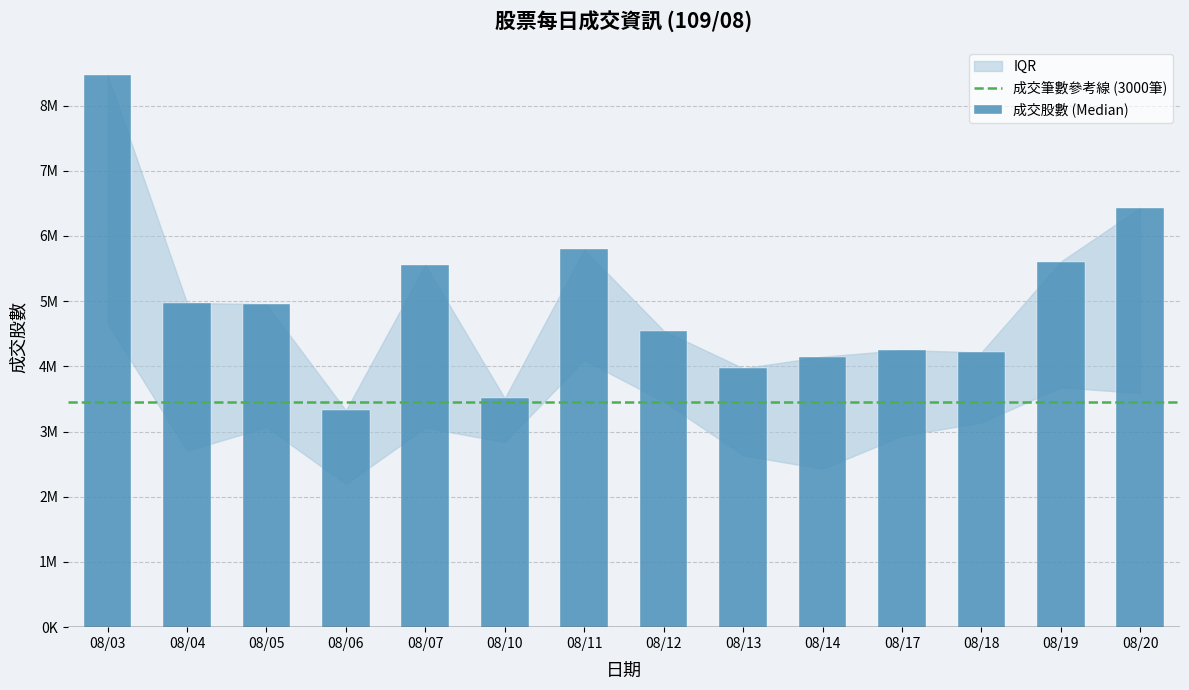

Are the bars horizontal?

No